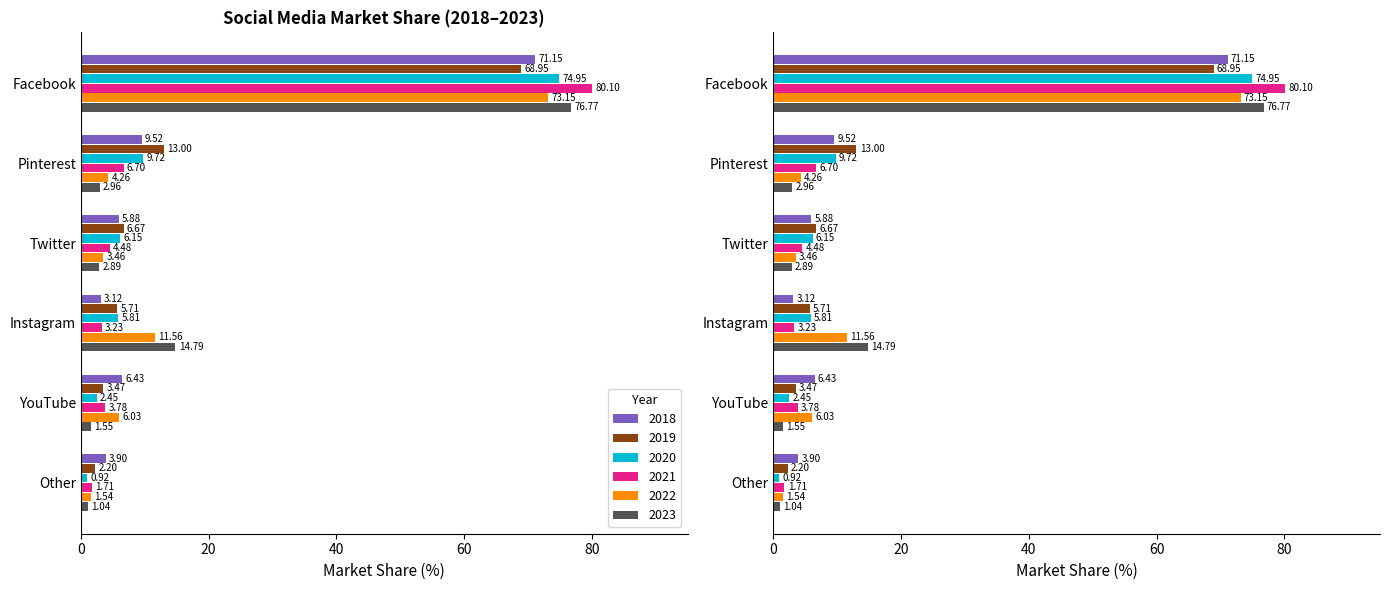

What is the difference between the maximum and minimum values in the 2020 series?

74.0